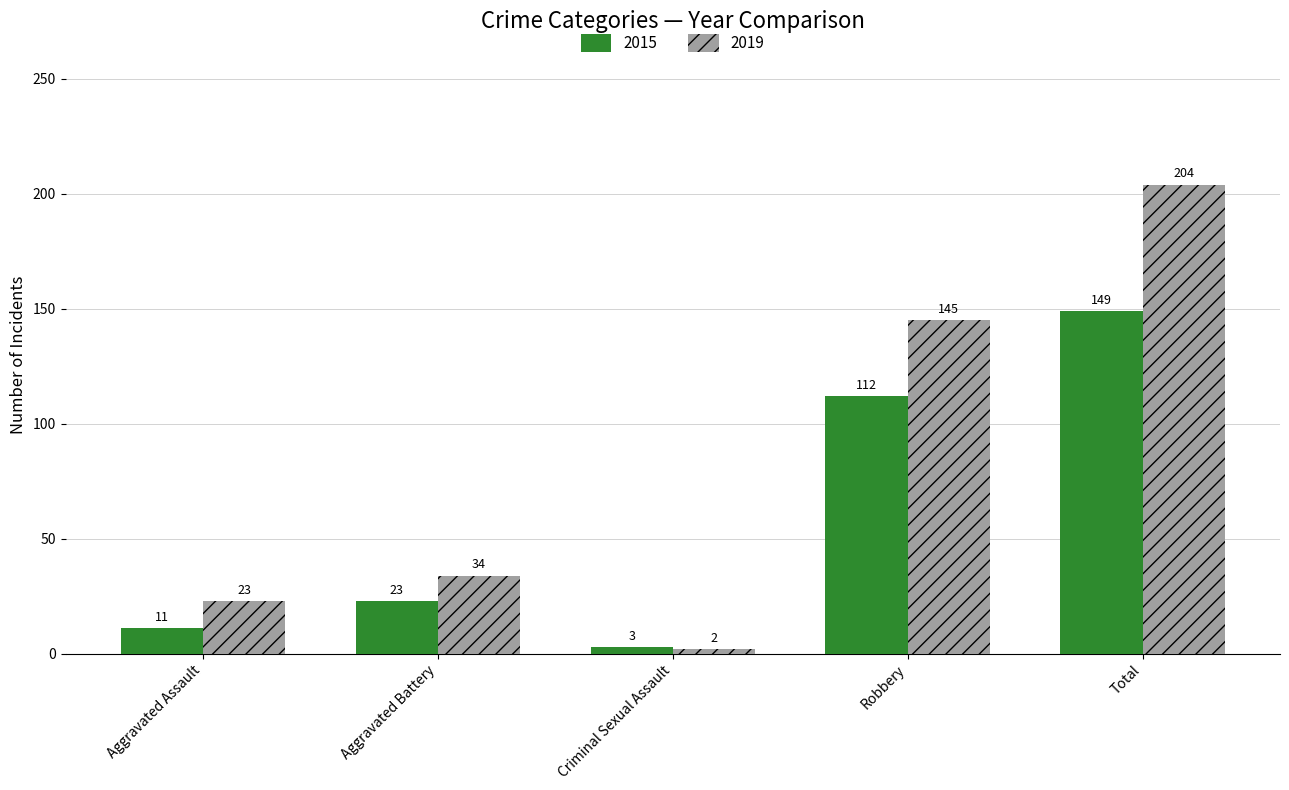

What is the total value across all series at Aggravated Assault?

34